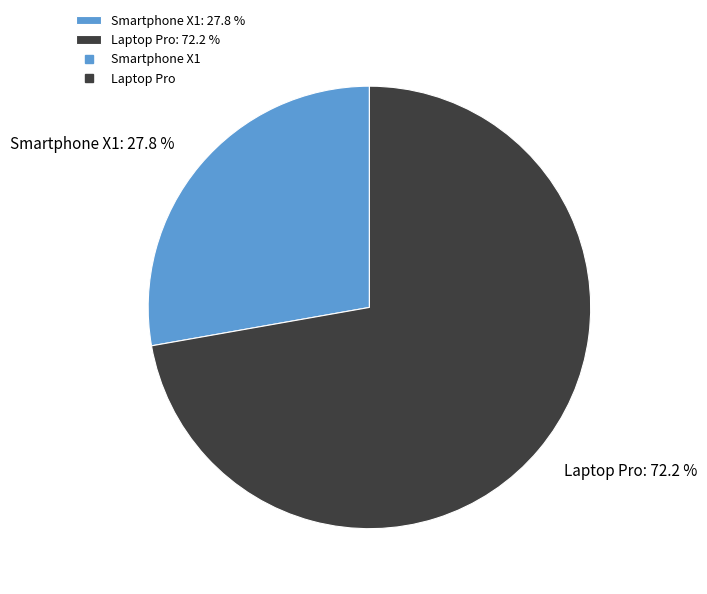

Is the sum of Laptop Pro and Smartphone X1 greater than half?

Yes